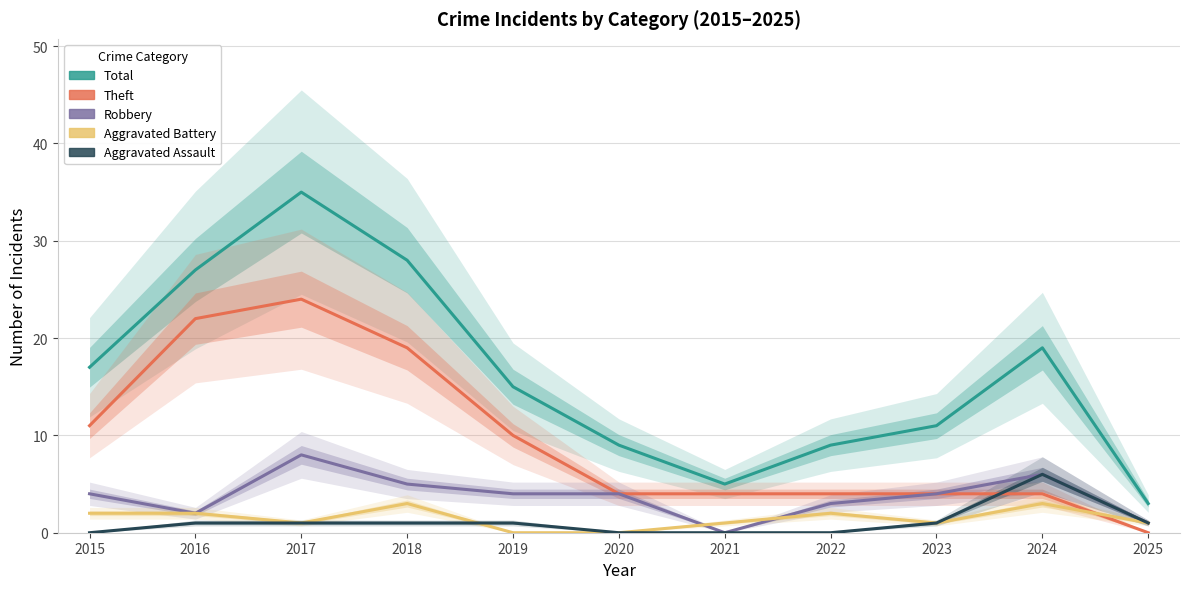

How many data points in Theft are less than 4?

1